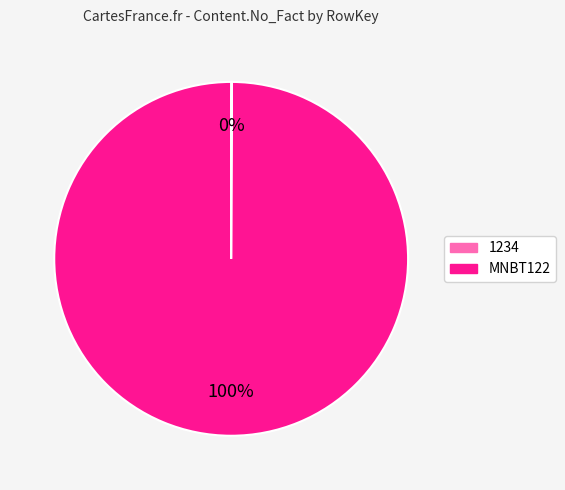

To the nearest percent, what is the difference between the largest and smallest slice percentages?

100%